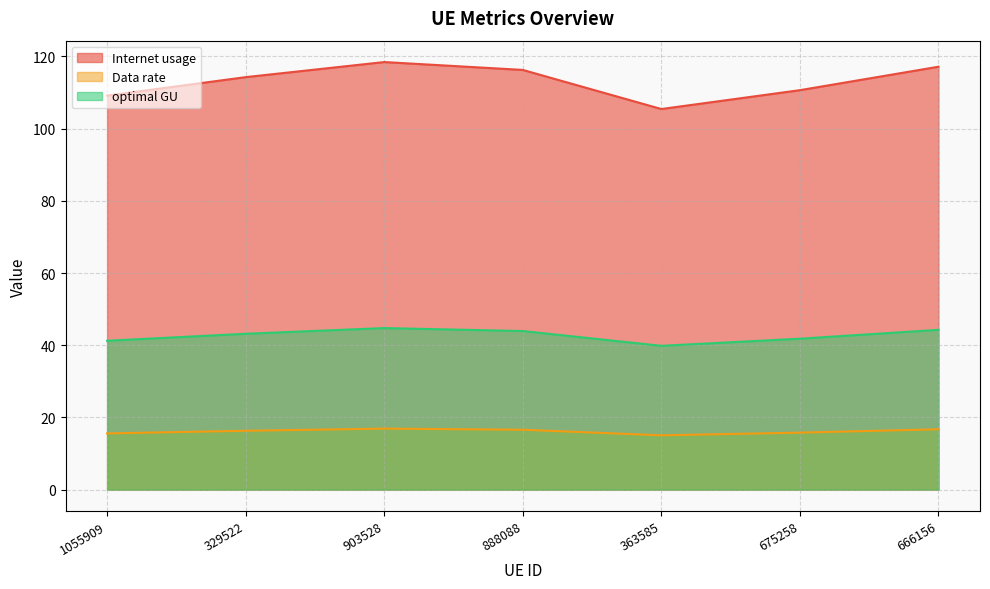

The value of Internet usage at 888088 is 116.2. True or false?

True